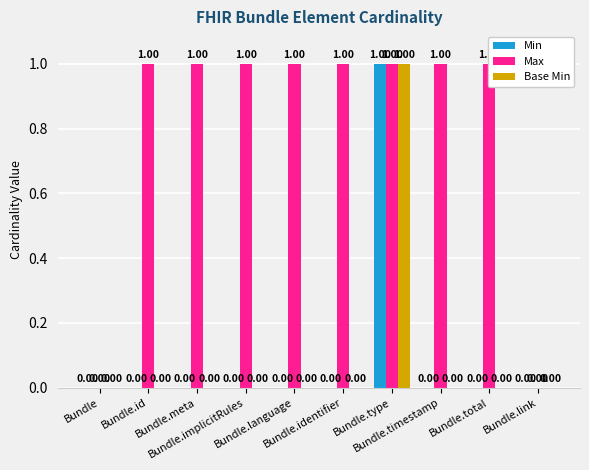

List the series in order of their peak value, lowest first.

Min, Max, Base Min